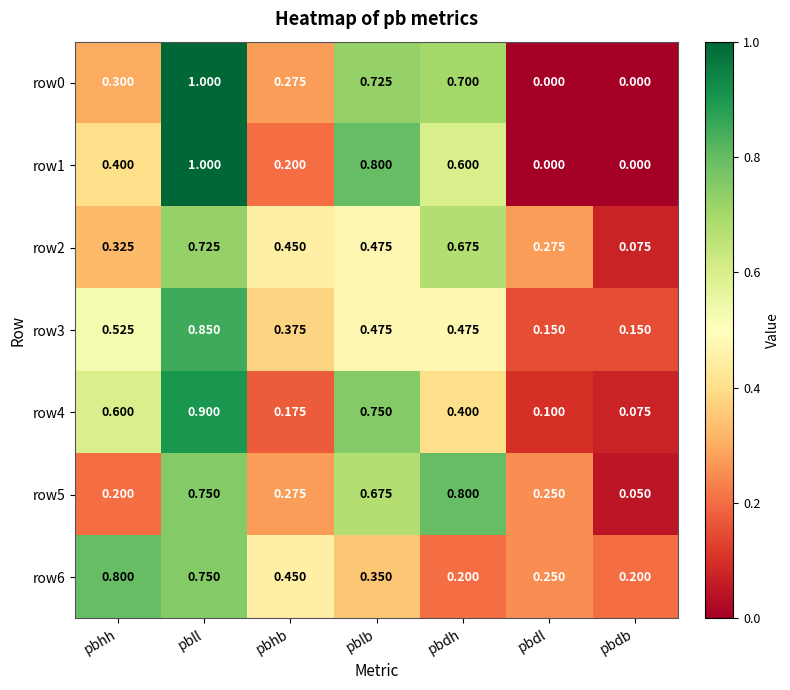

Where is row2 nearest to the value 0?

pbdb